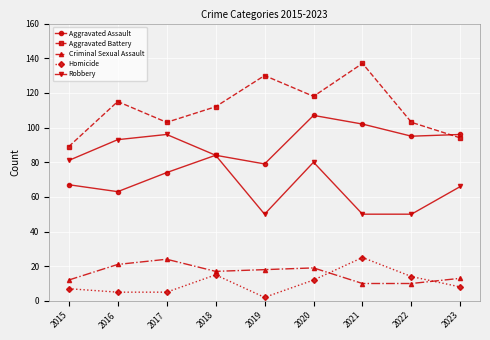

Is it true that Robbery equals 71 at 2019?

False